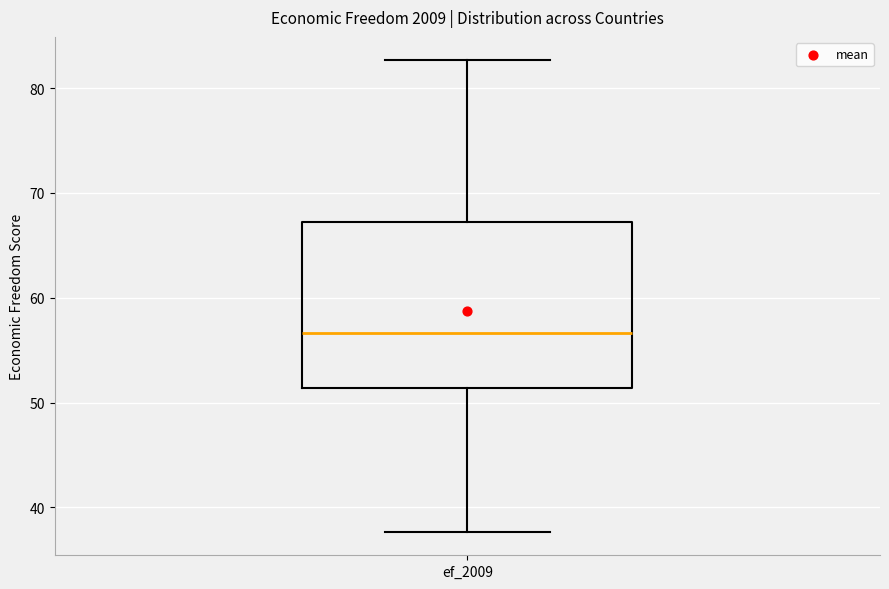

Read this box plot against the y-axis: the position of the median line, the range covered by the box, and the ends of both whiskers. The values are not printed on the chart, so give them approximately, as read against the axis.

median 57, box 51 to 67, whiskers 38 to 83